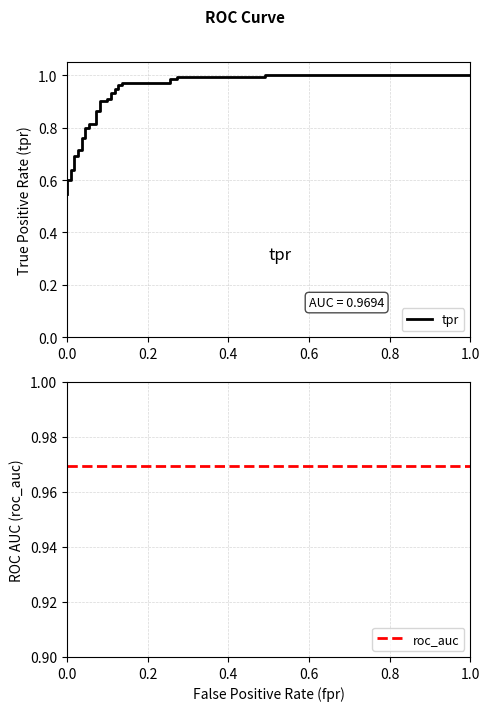

How many lines are shown in the chart?

2